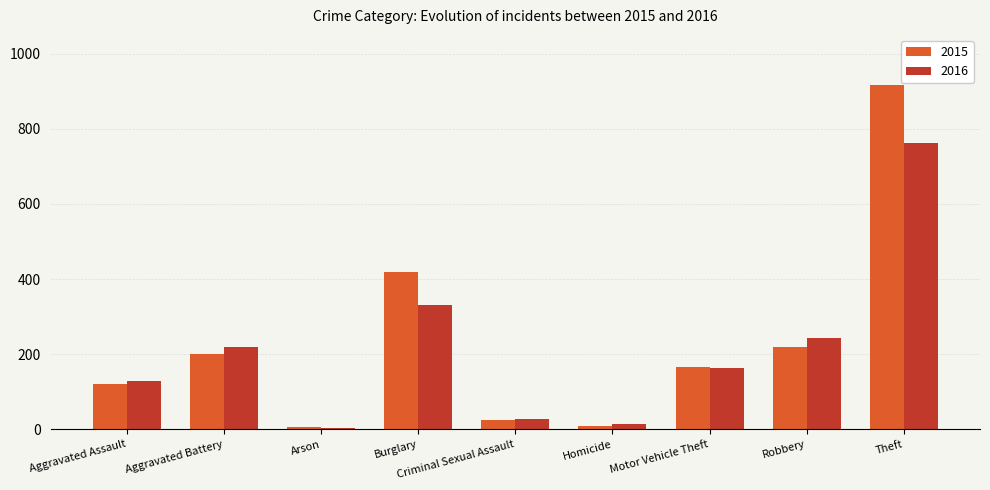

How many series are shown in this chart?

2